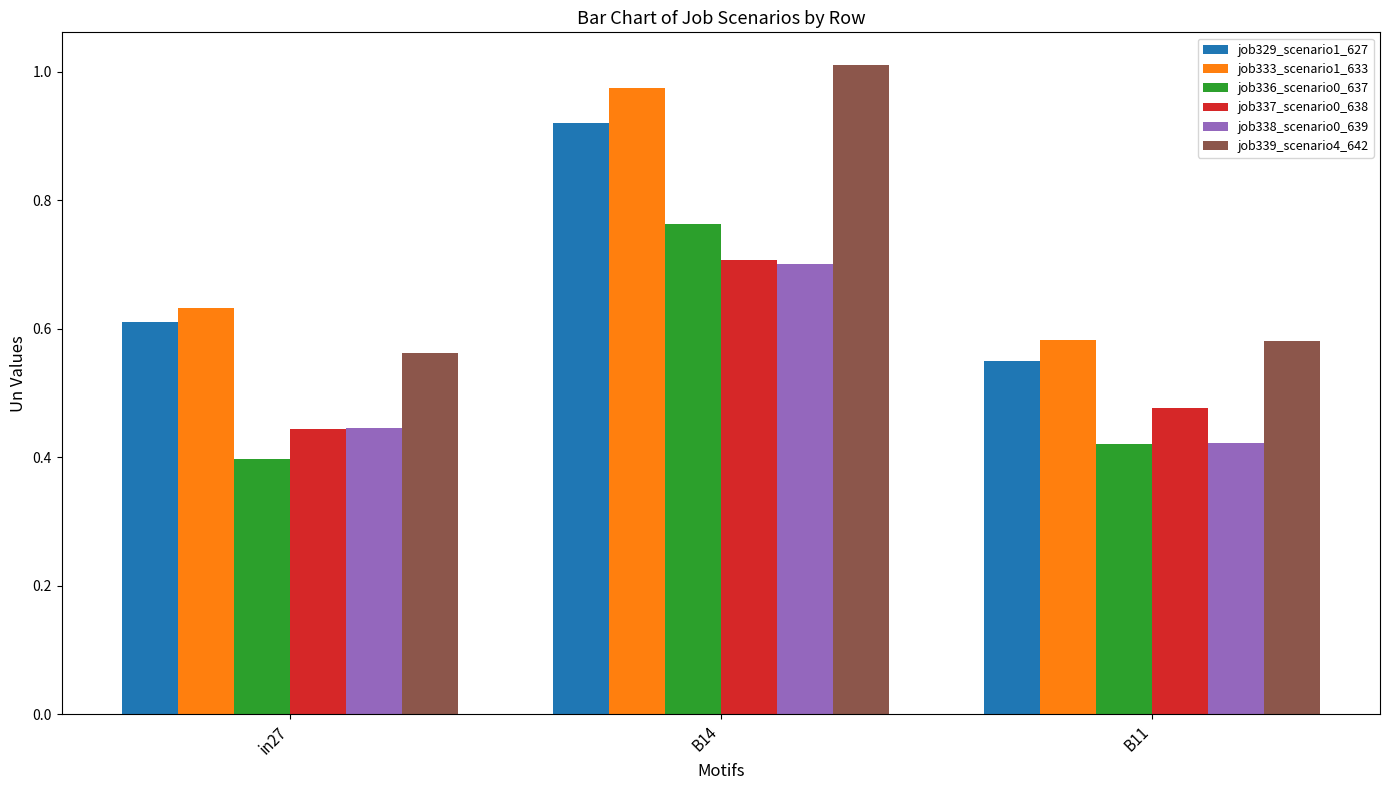

What is the sum of all job336_scenario0_637 values?

1.6